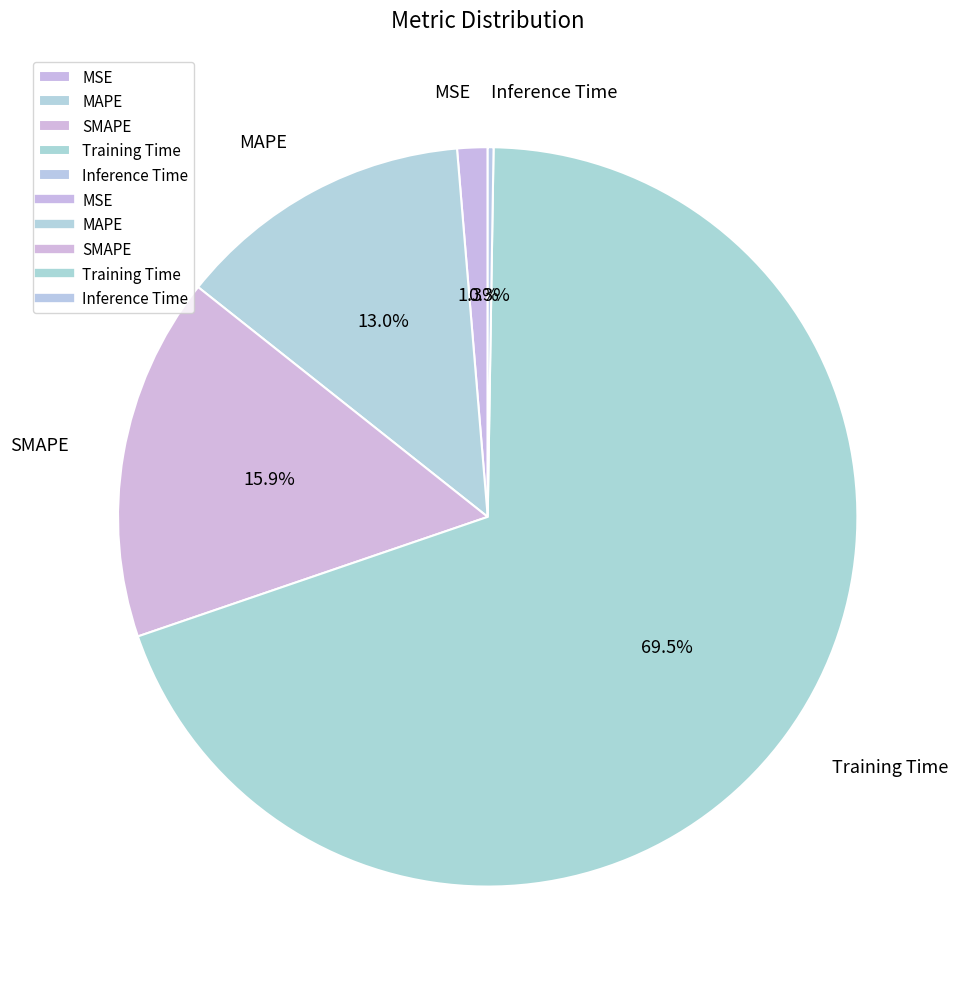

Between Training Time and MSE, which is larger?

Training Time